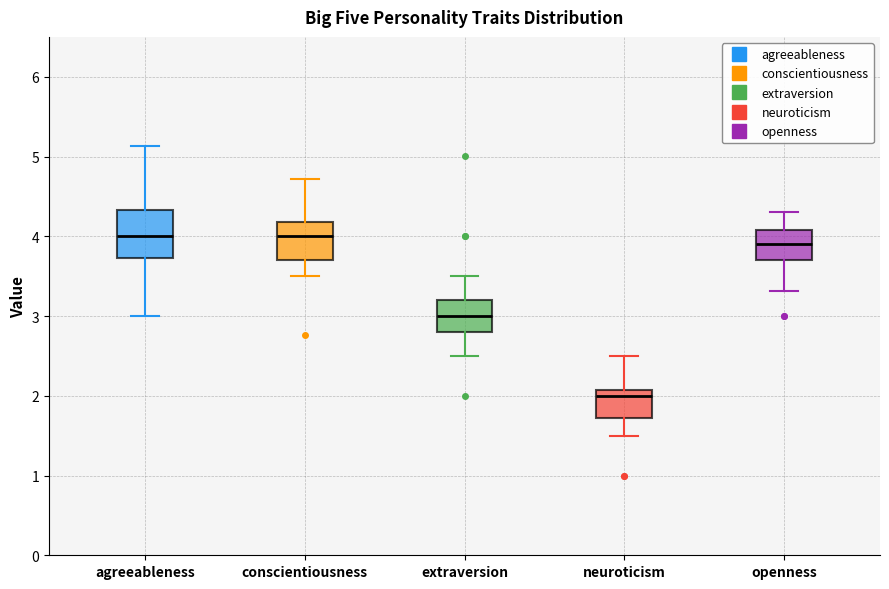

Which box is the tallest, from its lower edge to its upper edge?

agreeableness